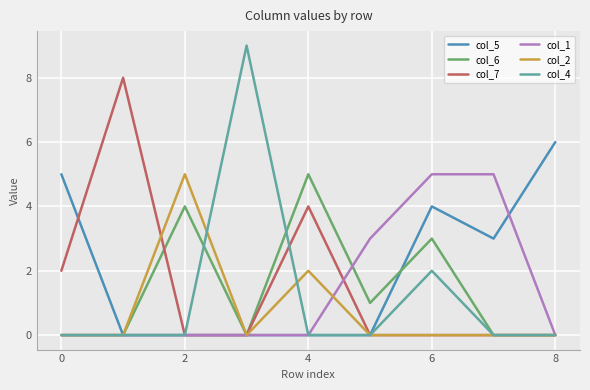

What is the maximum value shown in the chart?

9